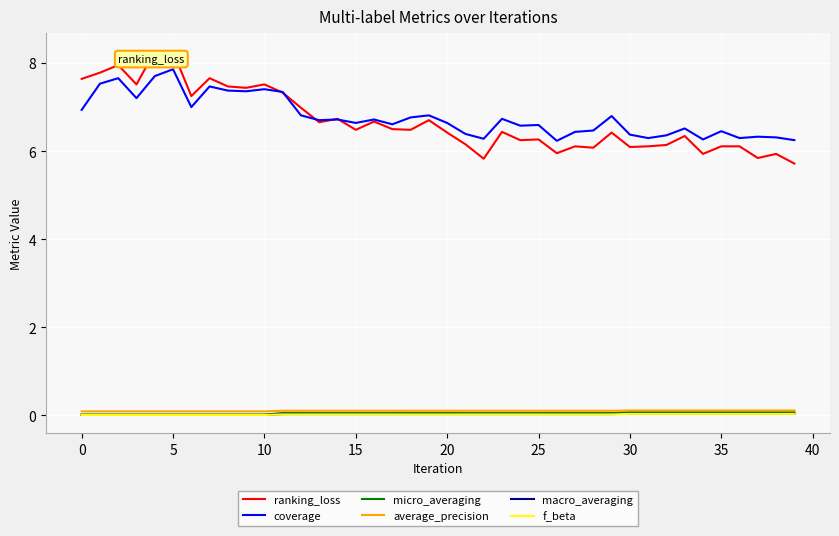

Which series has the largest range (max minus min)?

ranking_loss